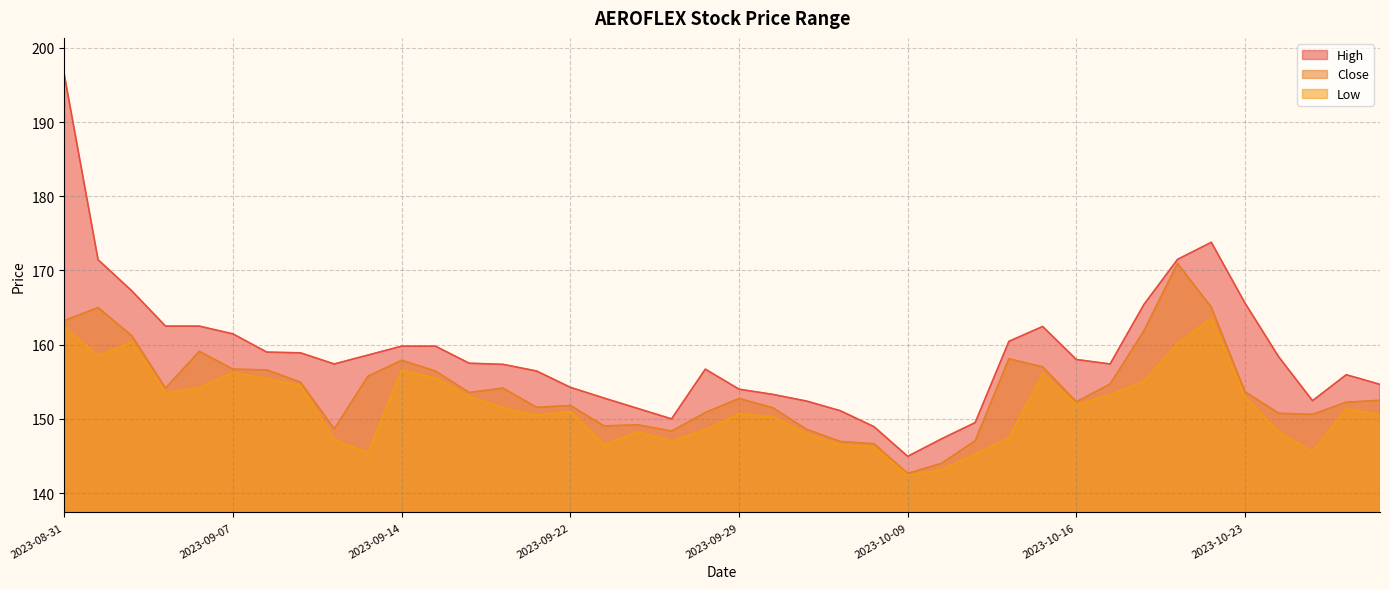

Which series has the largest total across all categories?

High